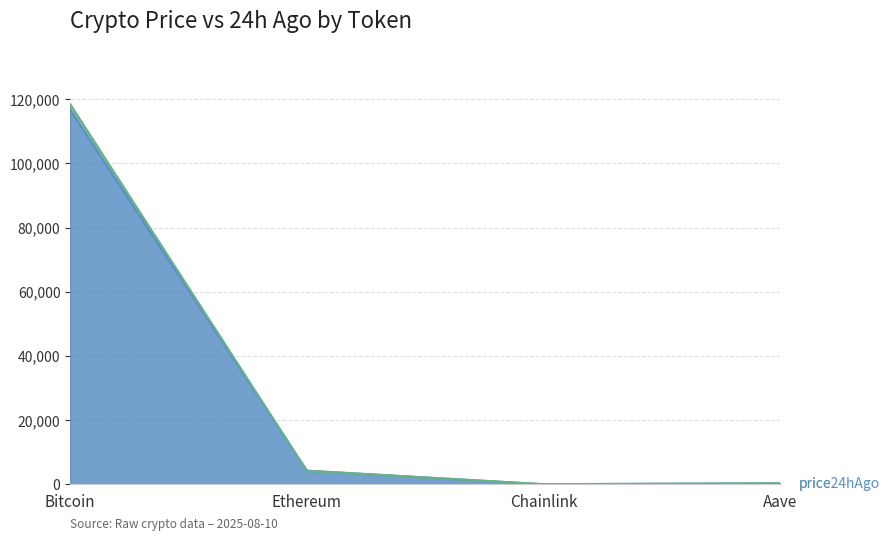

What is the label of the 3rd point from the left?

Chainlink